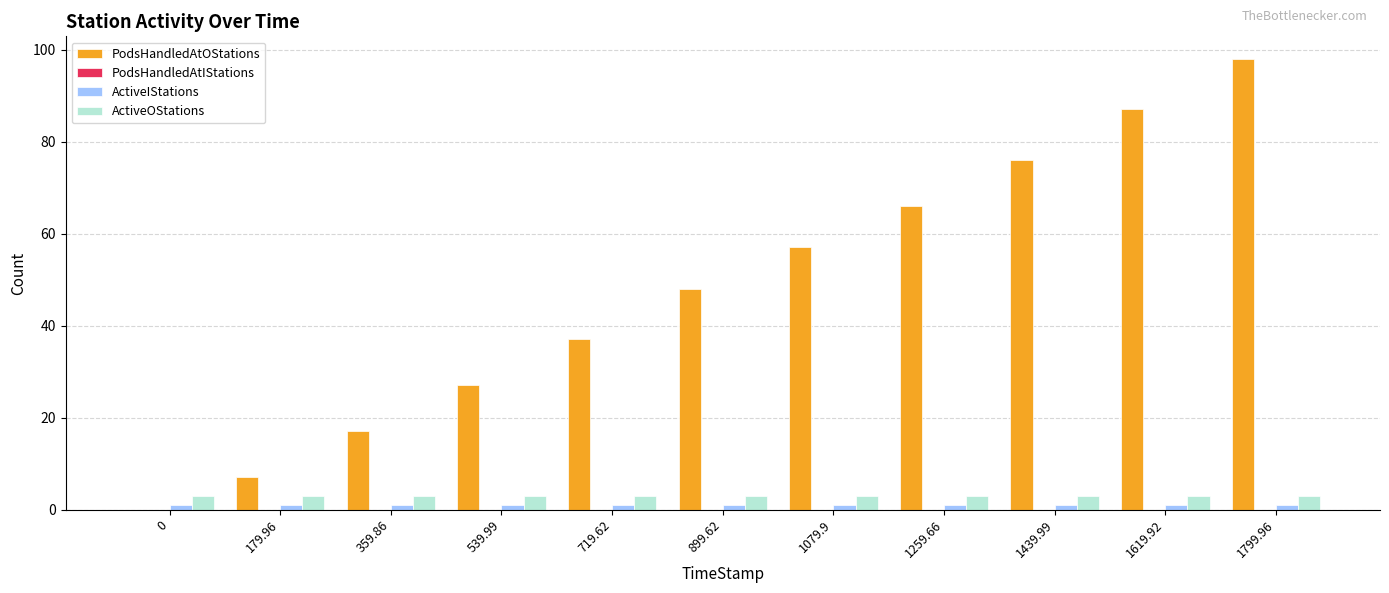

Count the number of categories in the chart.

11